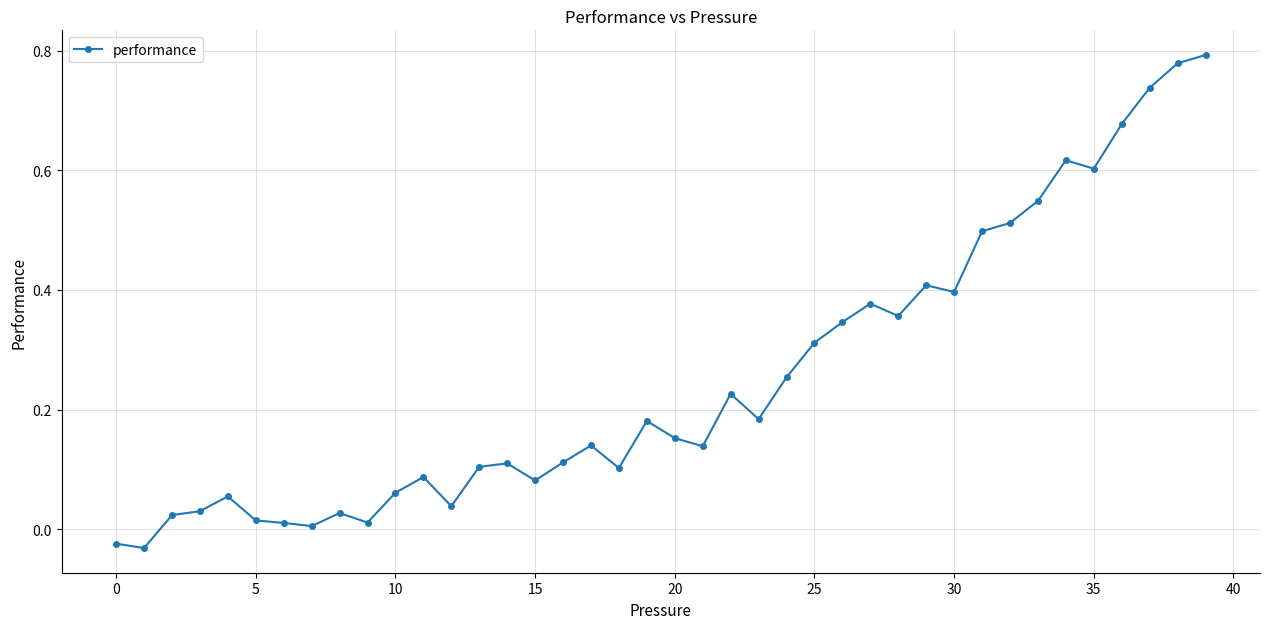

True or false: there are more than 2 points higher than both neighbors.

True